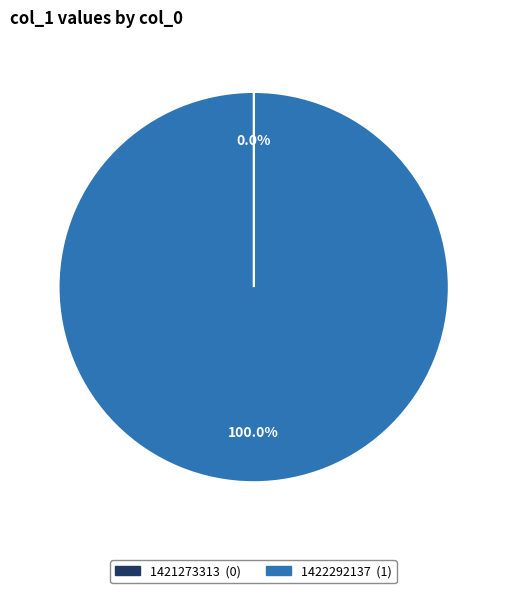

Does any single category account for the majority?

Yes